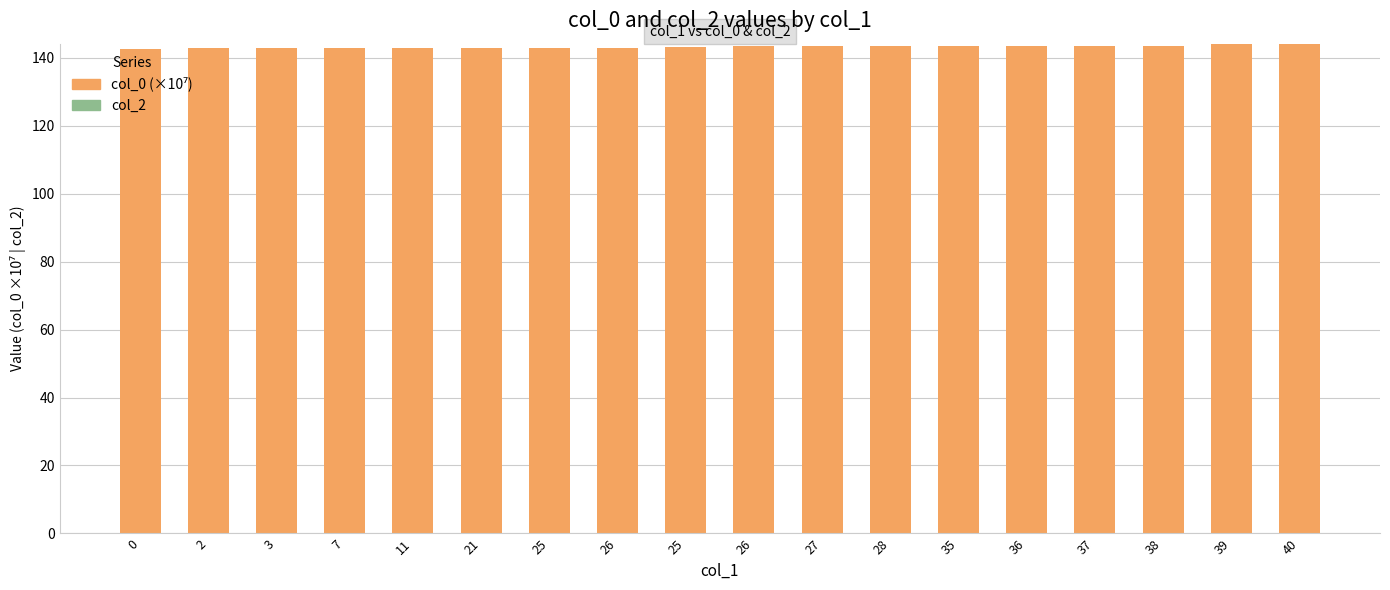

Does the chart contain any negative values?

No